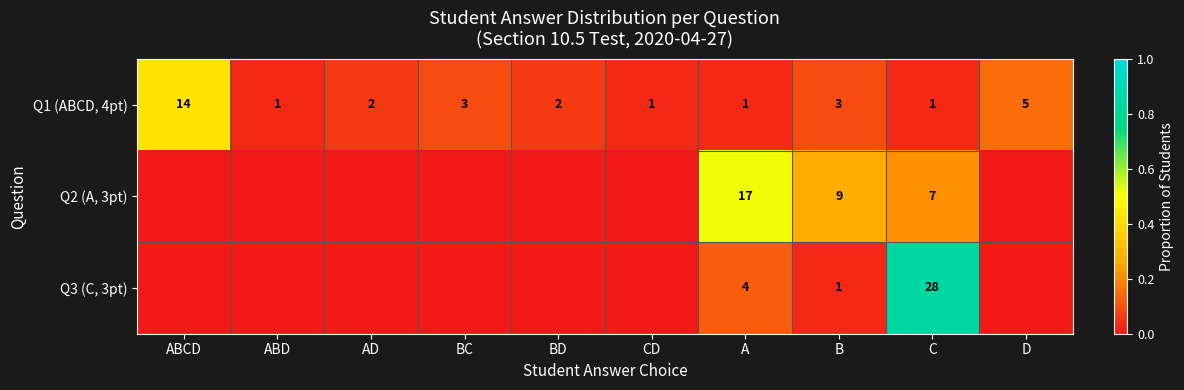

What is the difference between the highest and lowest values at ABCD?

0.4